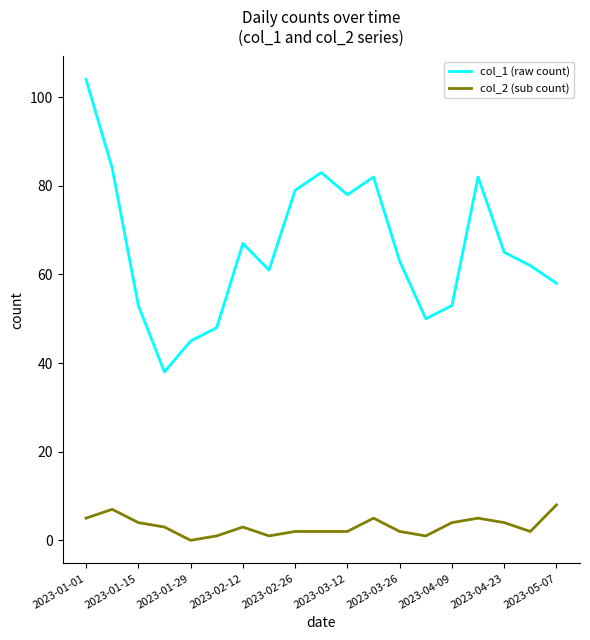

List the series in order of their peak value, highest first.

col_1 (raw count), col_2 (sub count)